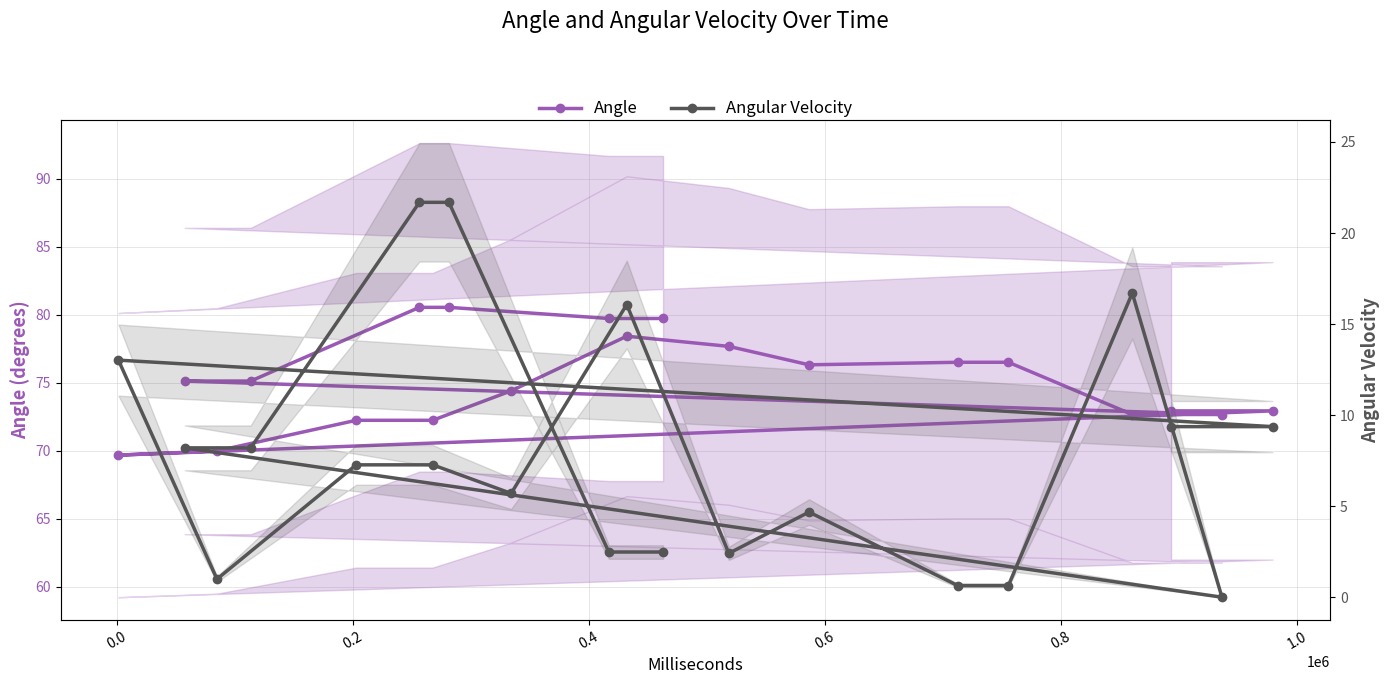

True or false: Angular Velocity and Angle intersect in this chart.

False